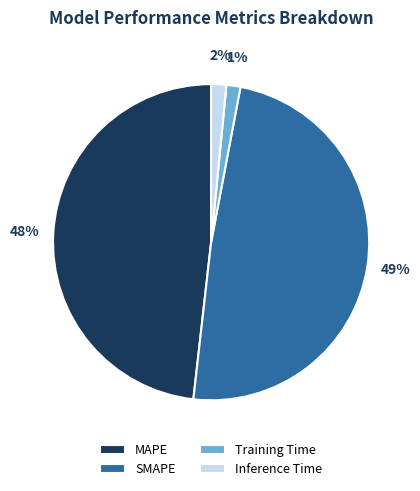

Combined, do Inference Time and Training Time account for over 50%?

No